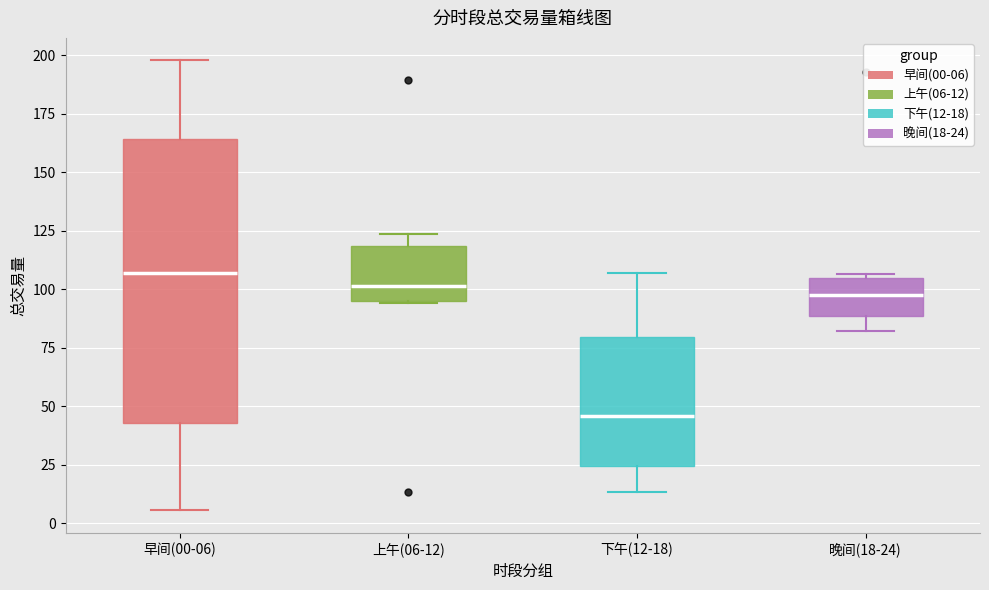

Reading left to right, read every box against the y-axis: the position of its median line, the range the box covers, and the ends of its whiskers. The values are not printed on the chart, so give them approximately, as read against the axis.

早间(00-06): median 105, box 45 to 165, whiskers 5 to 200
上午(06-12): median 100, box 95 to 120, whiskers 95 to 125
下午(12-18): median 45, box 25 to 80, whiskers 15 to 105
晚间(18-24): median 100, box 90 to 105, whiskers 80 to 105 (just above the box's upper edge)